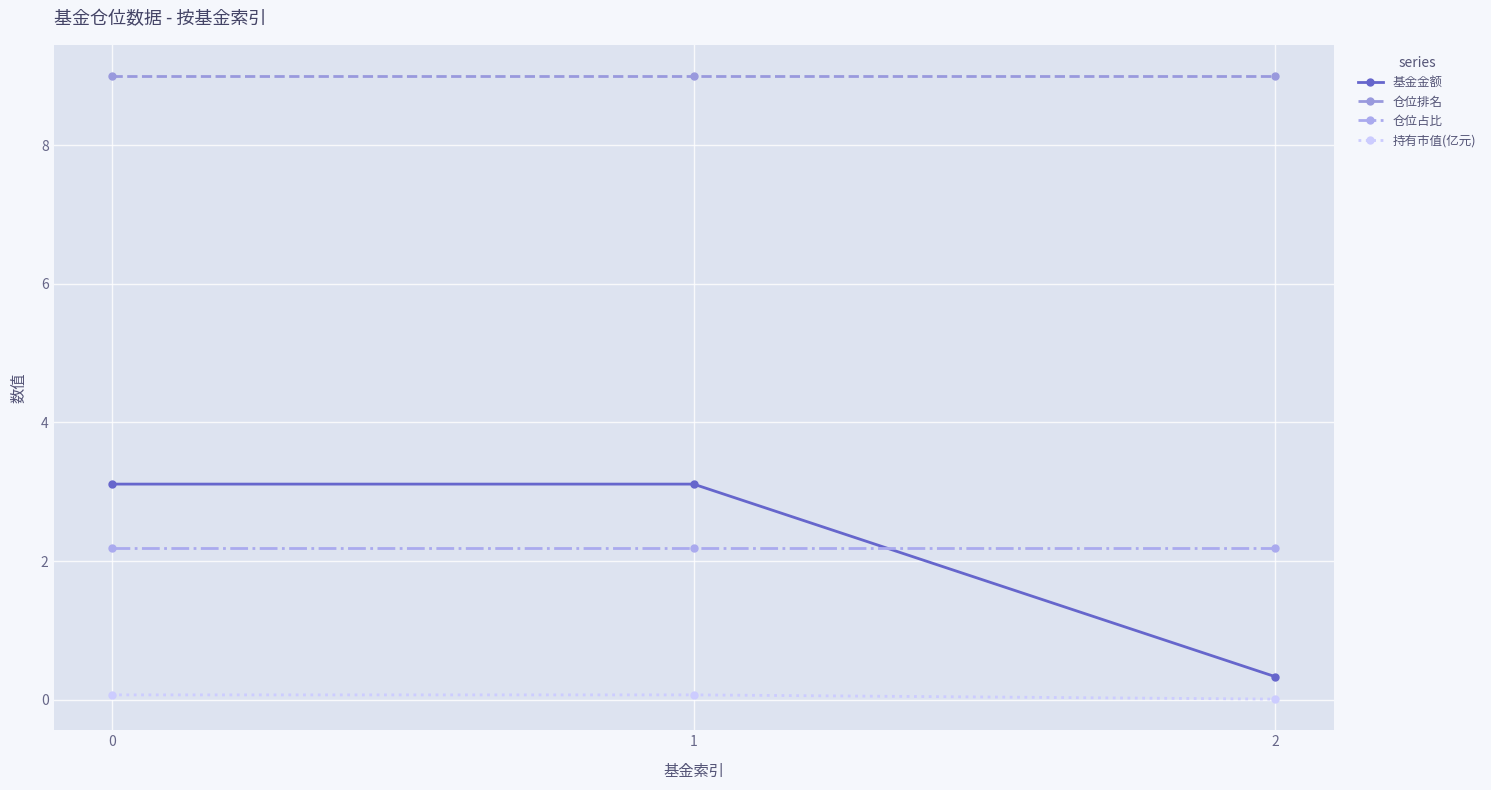

Read the 基金金额 value at 0.

3.1